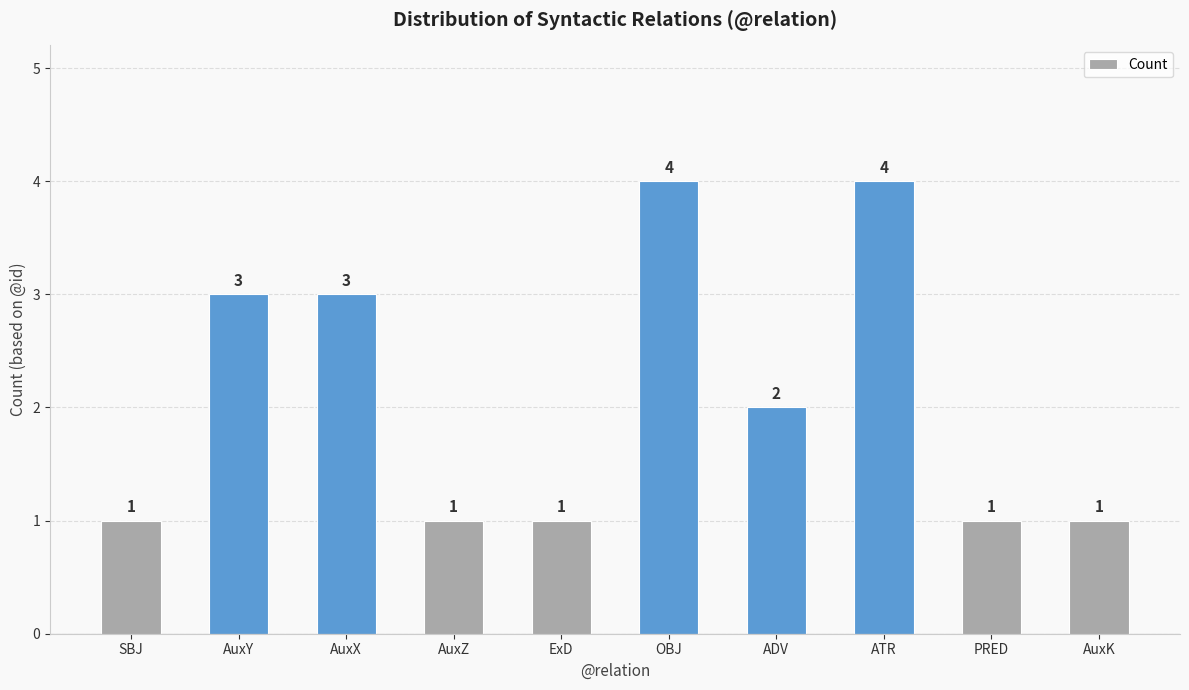

Reading left to right, extract all data points from this chart.

1	3	3	1	1	4	2	4	1	1